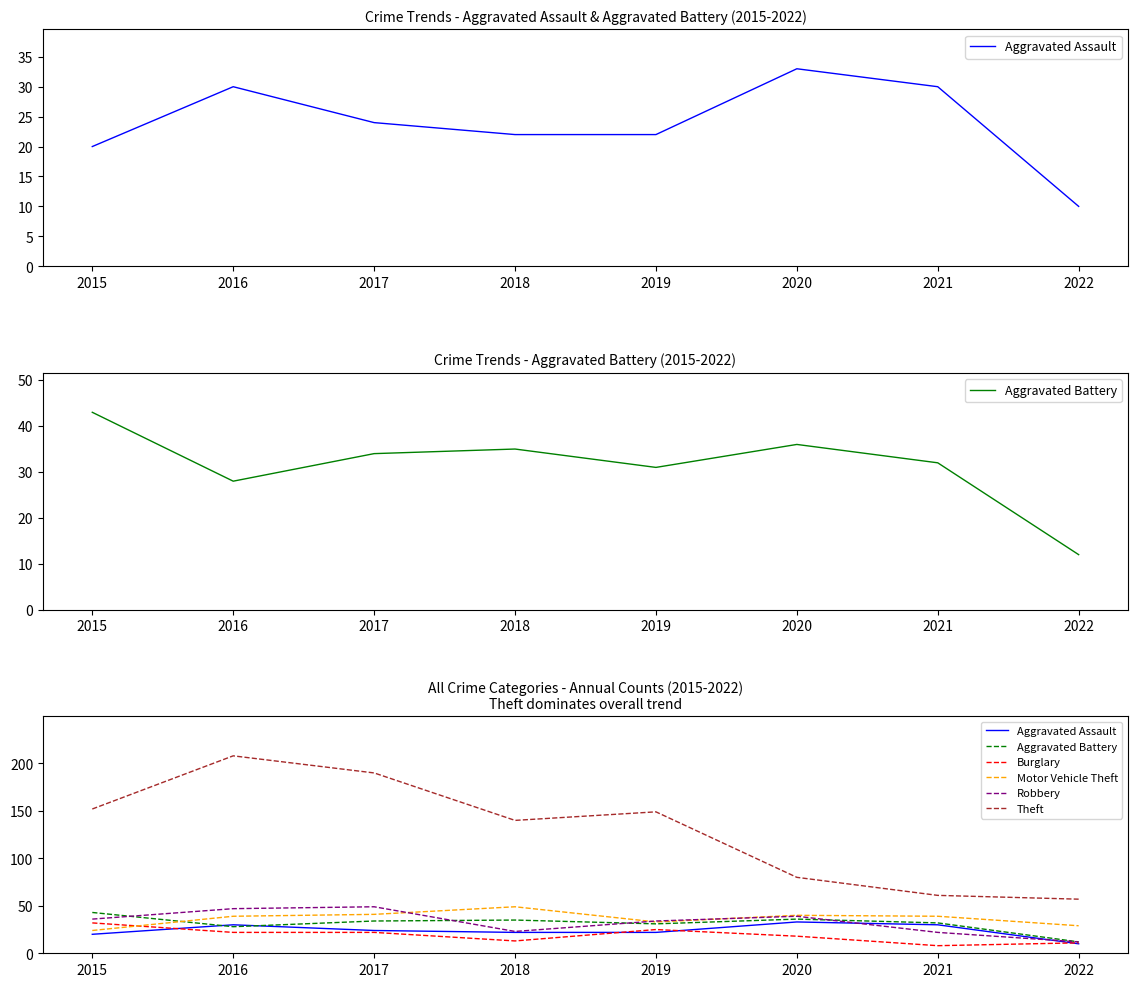

What is the sum of the Aggravated Assault values at 2020 and 2016?

63